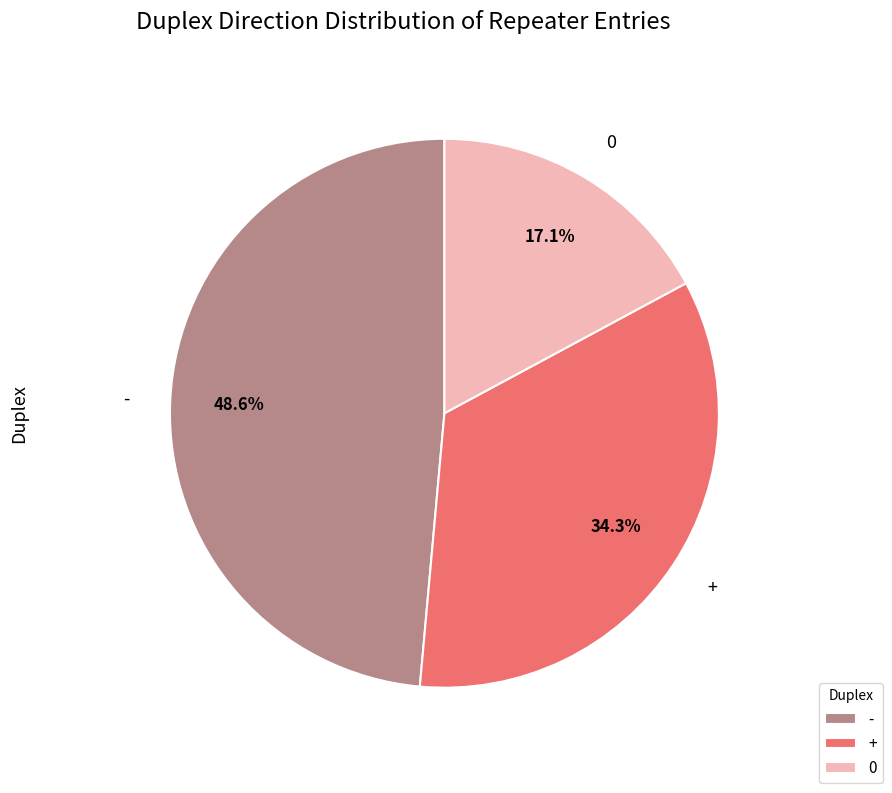

Rank the categories by value from lowest to highest.

0, +, -